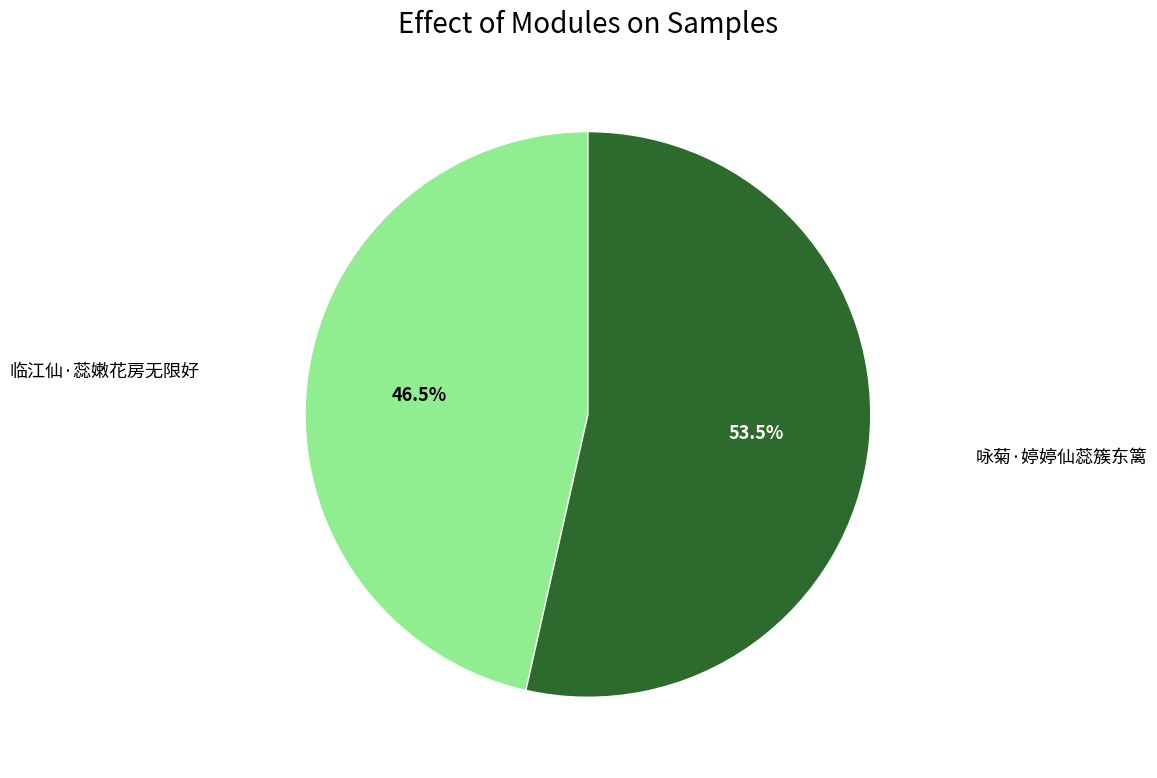

Is there any slice that represents more than half of the pie?

Yes